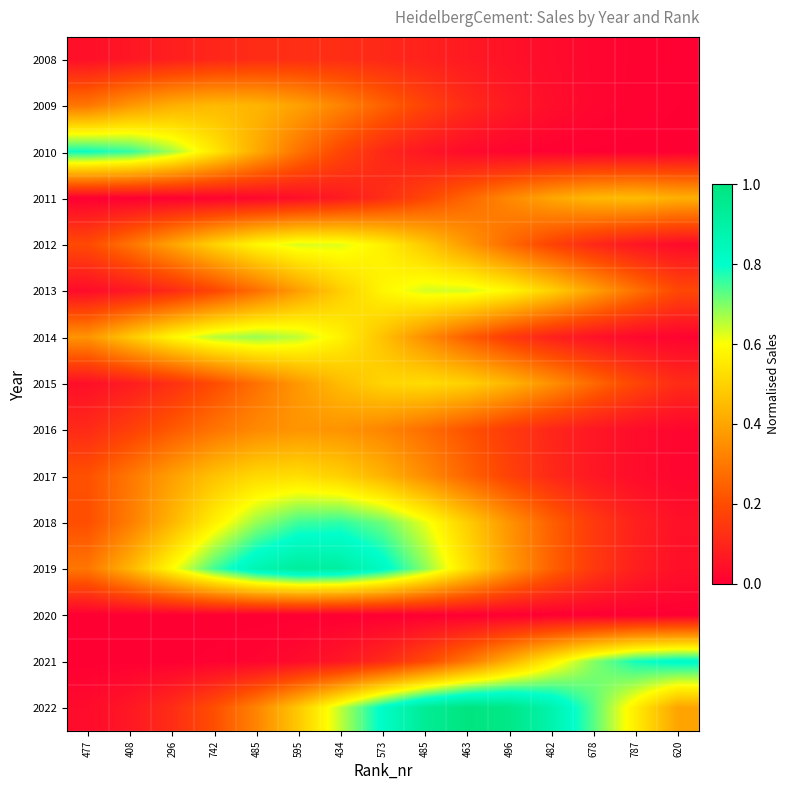

Reading right to left, what are all the values shown in this chart?

2008: 620=0.0	787=0.0	678=0.0	482=0.0	496=0.0	463=0.1	485=0.1	573=0.1	434=0.1	595=0.1	485=0.1	742=0.1	296=0.1	408=0.1	477=0.0
2009: 620=0.0	787=0.0	678=0.0	482=0.0	496=0.1	463=0.1	485=0.2	573=0.2	434=0.3	595=0.4	485=0.4	742=0.4	296=0.4	408=0.4	477=0.3
2010: 620=0.0	787=0.0	678=0.0	482=0.0	496=0.0	463=0.0	485=0.1	573=0.1	434=0.2	595=0.3	485=0.4	742=0.5	296=0.7	408=0.8	477=0.8
2011: 620=0.4	787=0.5	678=0.4	482=0.4	496=0.3	463=0.3	485=0.2	573=0.1	434=0.1	595=0.0	485=0.0	742=0.0	296=0.0	408=0.0	477=0.0
2012: 620=0.0	787=0.1	678=0.1	482=0.2	496=0.3	463=0.4	485=0.5	573=0.6	434=0.6	595=0.6	485=0.6	742=0.5	296=0.4	408=0.3	477=0.2
2013: 620=0.2	787=0.3	678=0.4	482=0.5	496=0.6	463=0.6	485=0.6	573=0.6	434=0.5	595=0.4	485=0.3	742=0.2	296=0.1	408=0.1	477=0.0
2014: 620=0.0	787=0.0	678=0.0	482=0.1	496=0.2	463=0.2	485=0.3	573=0.5	434=0.6	595=0.6	485=0.7	742=0.7	296=0.6	408=0.5	477=0.4
2015: 620=0.1	787=0.2	678=0.3	482=0.4	496=0.4	463=0.5	485=0.5	573=0.5	434=0.5	595=0.4	485=0.3	742=0.2	296=0.1	408=0.1	477=0.0
2016: 620=0.0	787=0.0	678=0.1	482=0.1	496=0.2	463=0.2	485=0.3	573=0.3	434=0.4	595=0.4	485=0.3	742=0.3	296=0.2	408=0.2	477=0.1
2017: 620=0.0	787=0.0	678=0.1	482=0.1	496=0.2	463=0.3	485=0.3	573=0.4	434=0.5	595=0.5	485=0.5	742=0.5	296=0.4	408=0.3	477=0.2
2018: 620=0.0	787=0.1	678=0.2	482=0.2	496=0.4	463=0.5	485=0.6	573=0.7	434=0.8	595=0.8	485=0.7	742=0.6	296=0.4	408=0.3	477=0.2
2019: 620=0.0	787=0.1	678=0.1	482=0.2	496=0.4	463=0.5	485=0.7	573=0.8	434=0.9	595=0.9	485=0.9	742=0.7	296=0.6	408=0.4	477=0.3
2020: 620=0.0	787=0.0	678=0.0	482=0.0	496=0.0	463=0.0	485=0.0	573=0.0	434=0.0	595=0.0	485=0.0	742=0.0	296=0.0	408=0.0	477=0.0
2021: 620=0.8	787=0.8	678=0.7	482=0.6	496=0.4	463=0.3	485=0.2	573=0.1	434=0.1	595=0.0	485=0.0	742=0.0	296=0.0	408=0.0	477=0.0
2022: 620=0.4	787=0.6	678=0.7	482=0.9	496=1.0	463=1.0	485=0.9	573=0.8	434=0.7	595=0.5	485=0.3	742=0.2	296=0.1	408=0.1	477=0.0